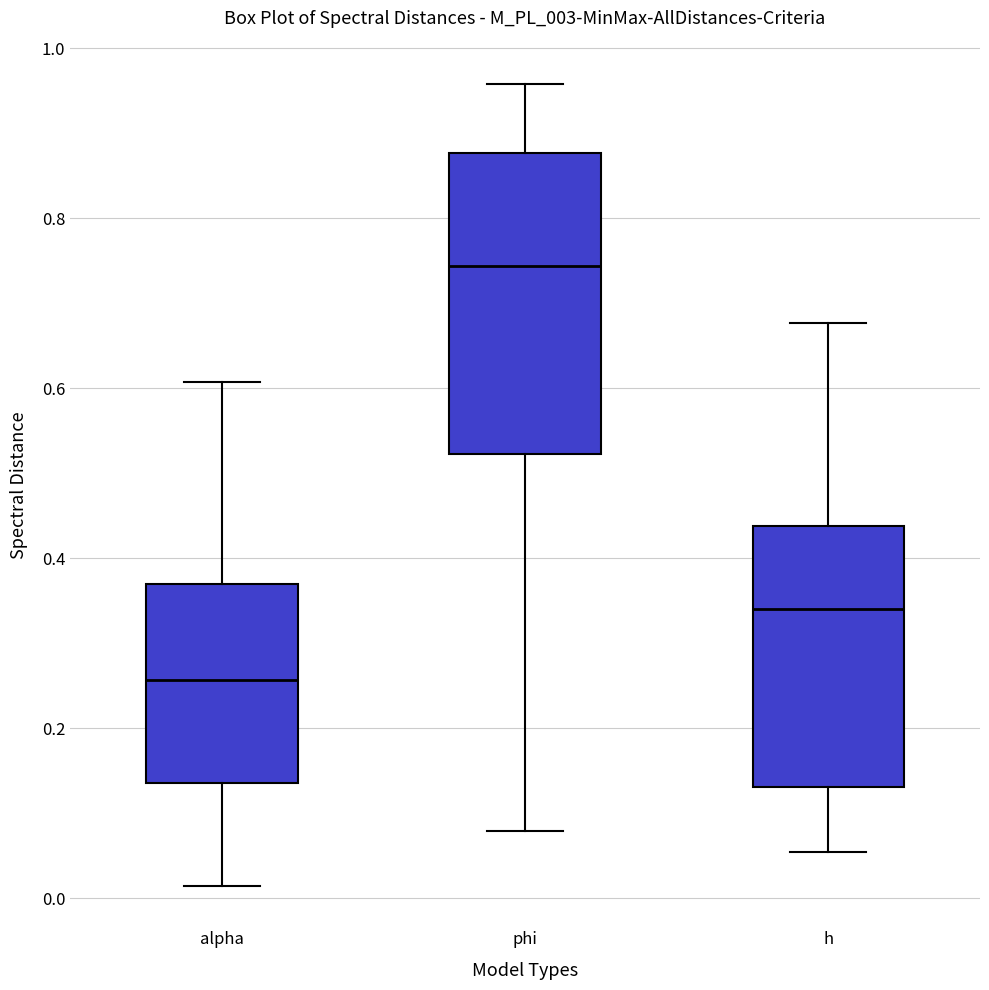

Comparing the boxes themselves (not the whiskers), which one is the tallest?

phi